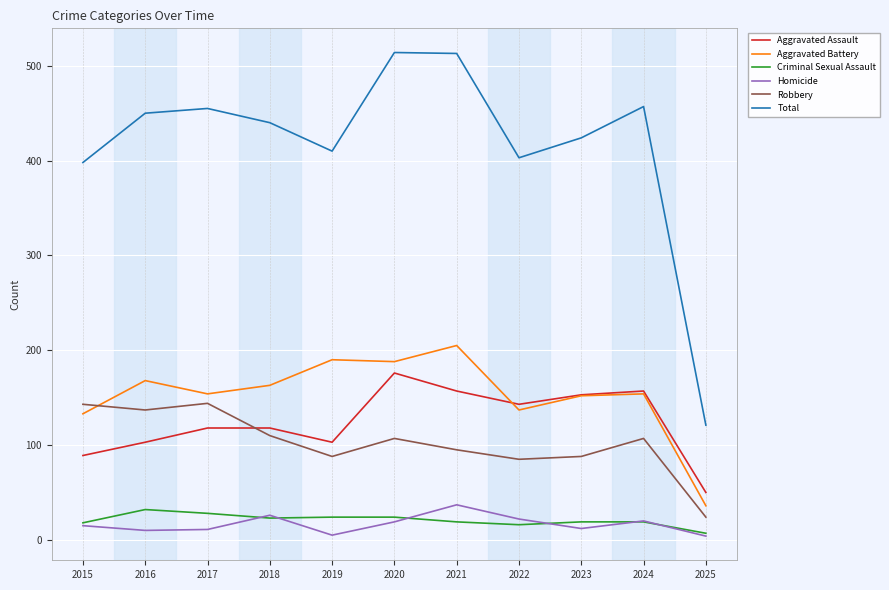

How many intersections are there between Aggravated Assault and Robbery?

1